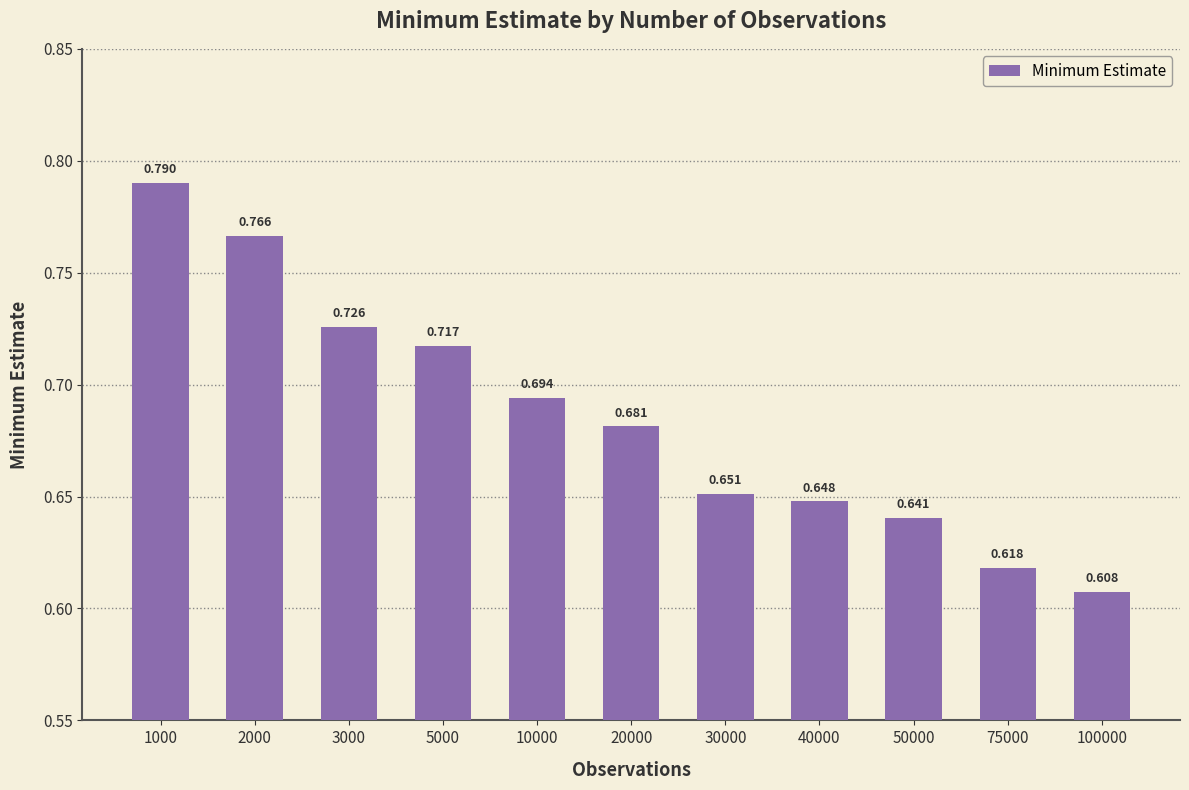

What is the difference between the maximum and minimum values?

0.2